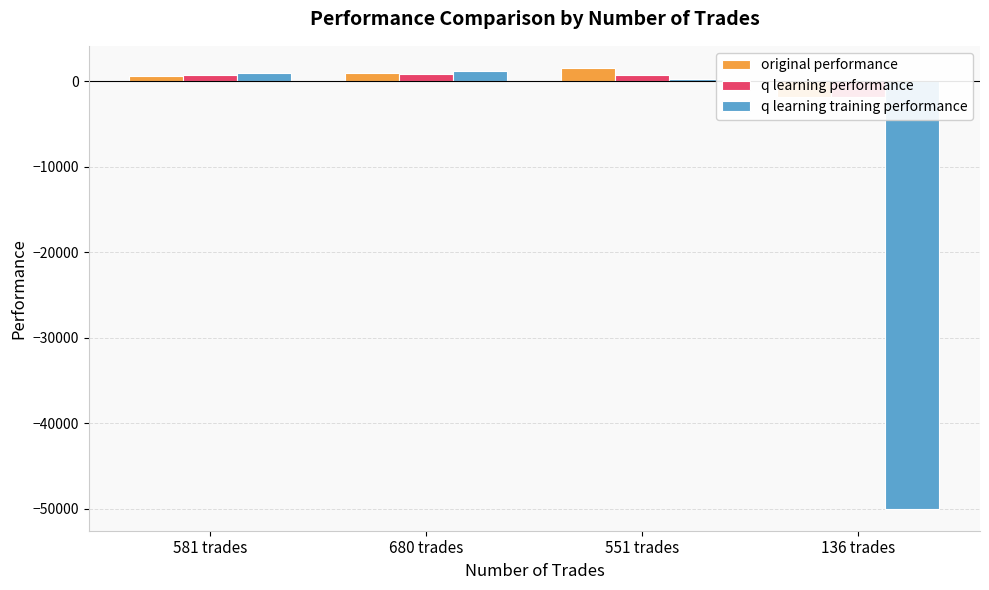

How many bars are there in total?

12